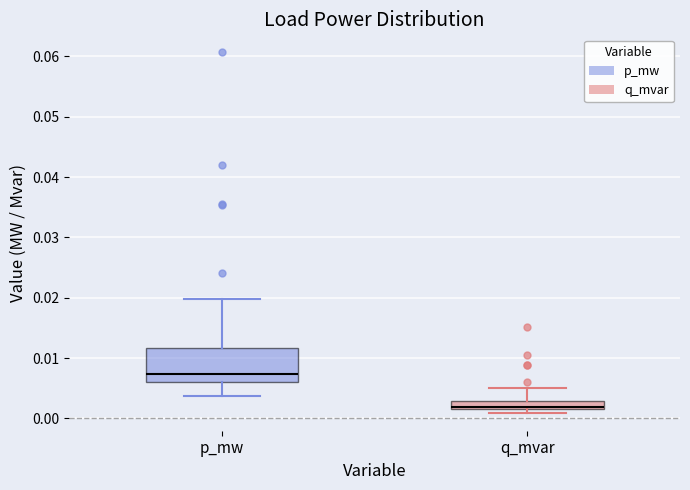

Which box's median line is the highest?

p_mw